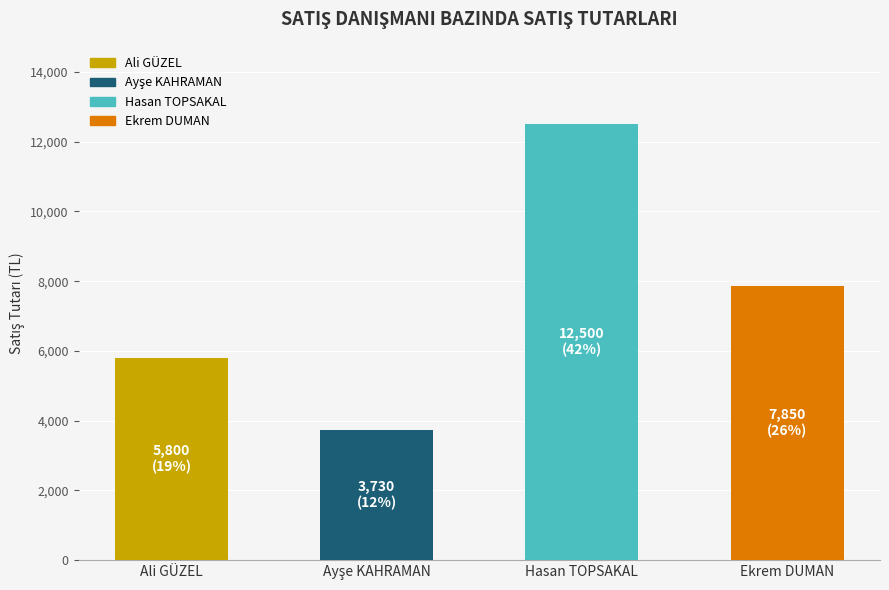

What is the difference between the maximum and minimum values?

8770